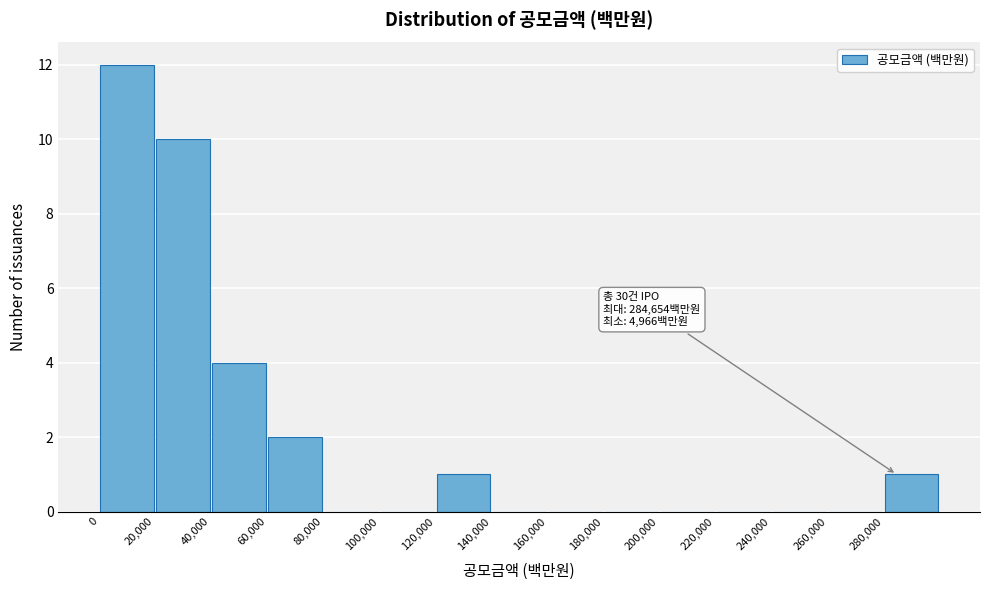

Which range on the x-axis has the tallest bar?

0 to 20000